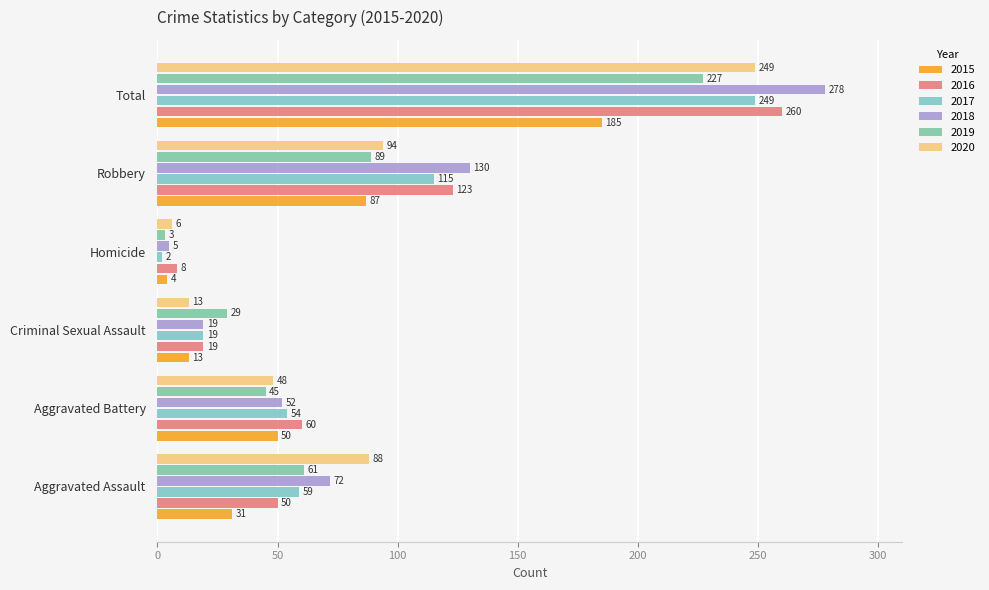

At which category is the sum across all series the highest?

Total